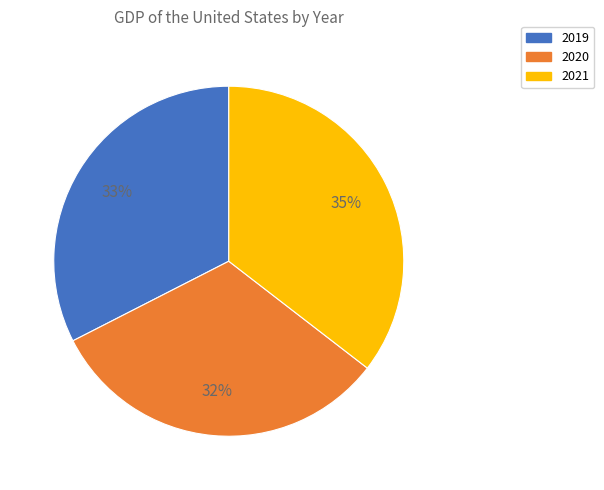

Do 2019 and 2020 together represent more than half of the pie?

Yes